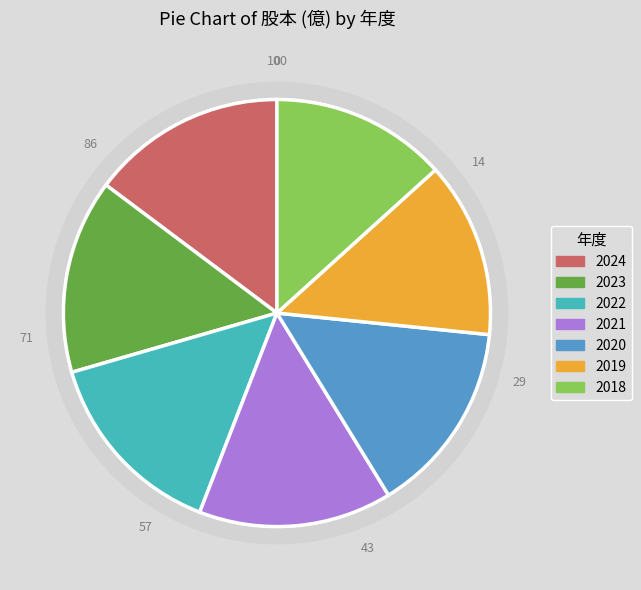

What is the change in value from 2022 to 2018?

-0.2